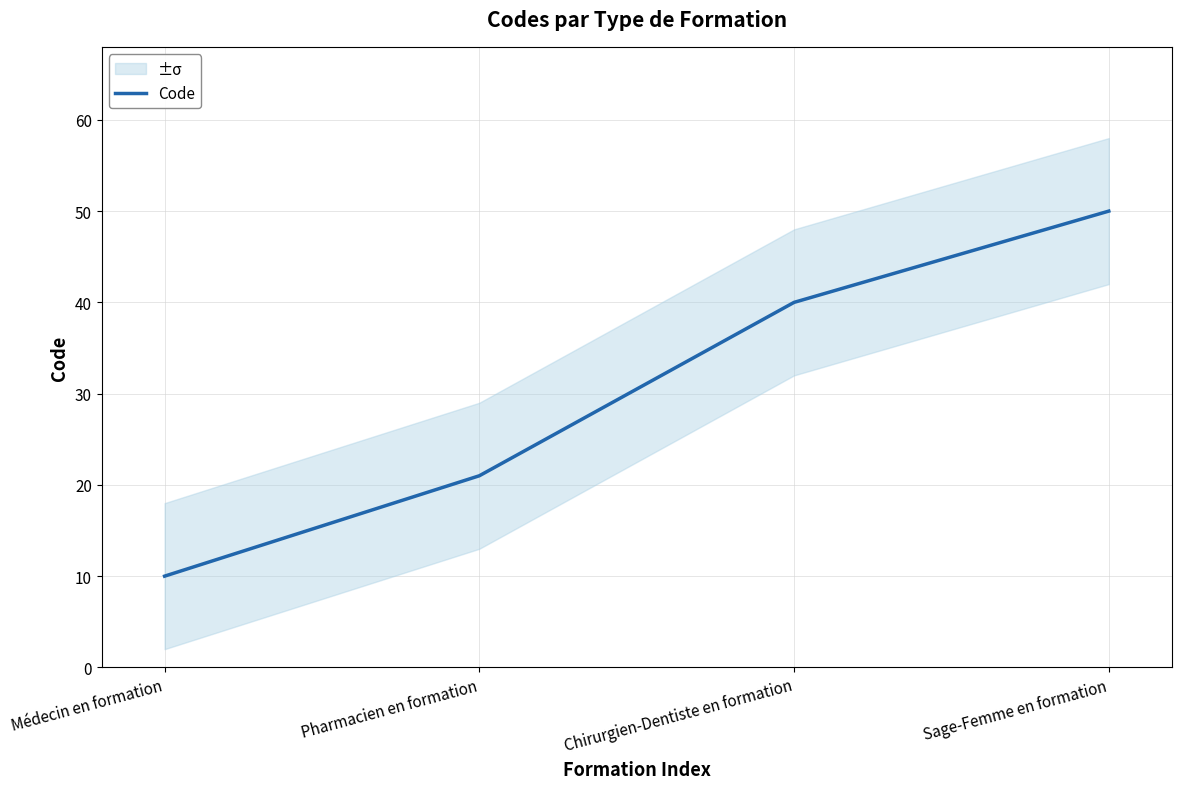

Reading left to right, transcribe all the data shown in this chart.

10	21	40	50